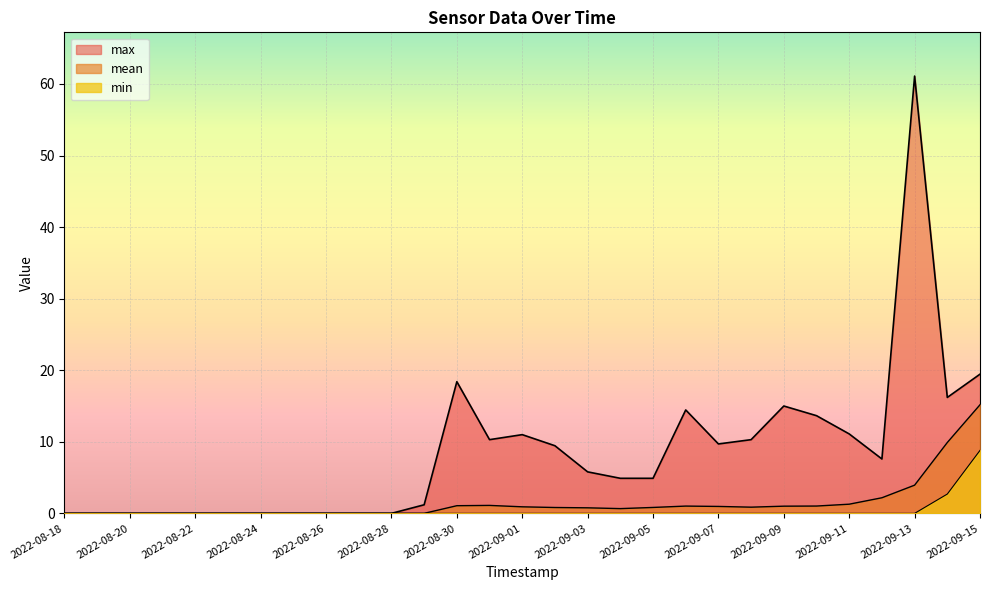

Count the number of data series in this chart.

3